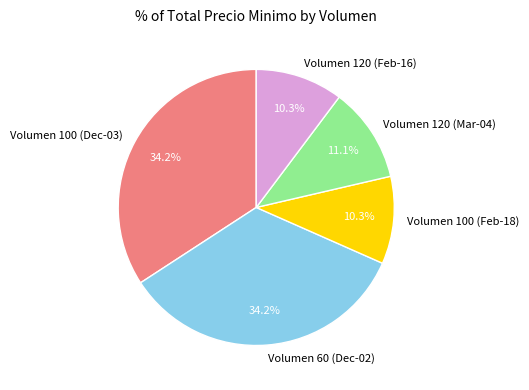

What is the ratio of the value at Volumen 100 (Feb-18) to the value at Volumen 60 (Dec-02)?

0.3